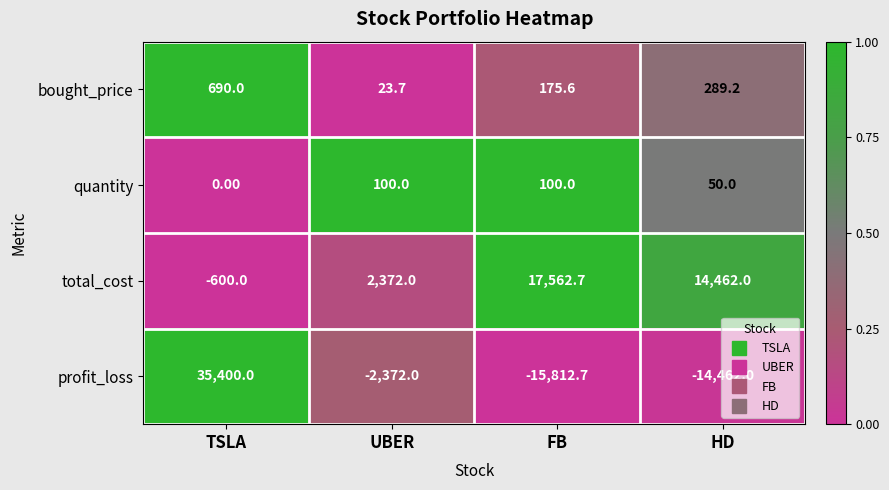

At which category does the chart reach its minimum across all series?

FB